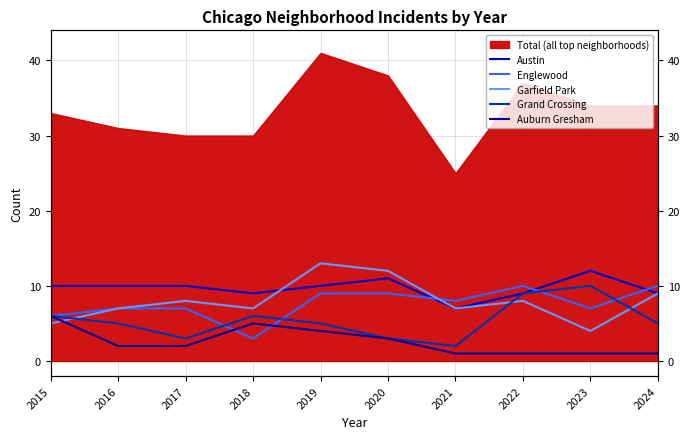

True or false: Auburn Gresham has more than 1 points higher than both neighbors.

False